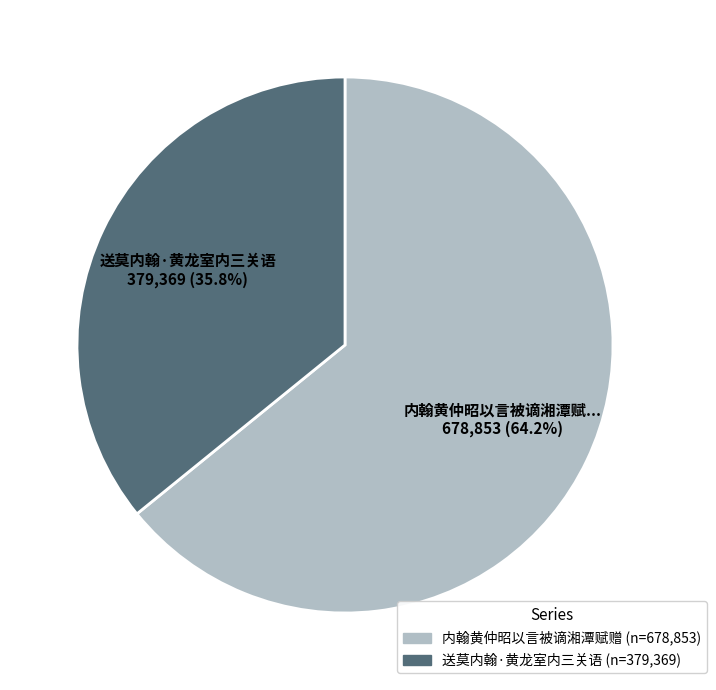

Is there any slice that represents more than half of the pie?

Yes